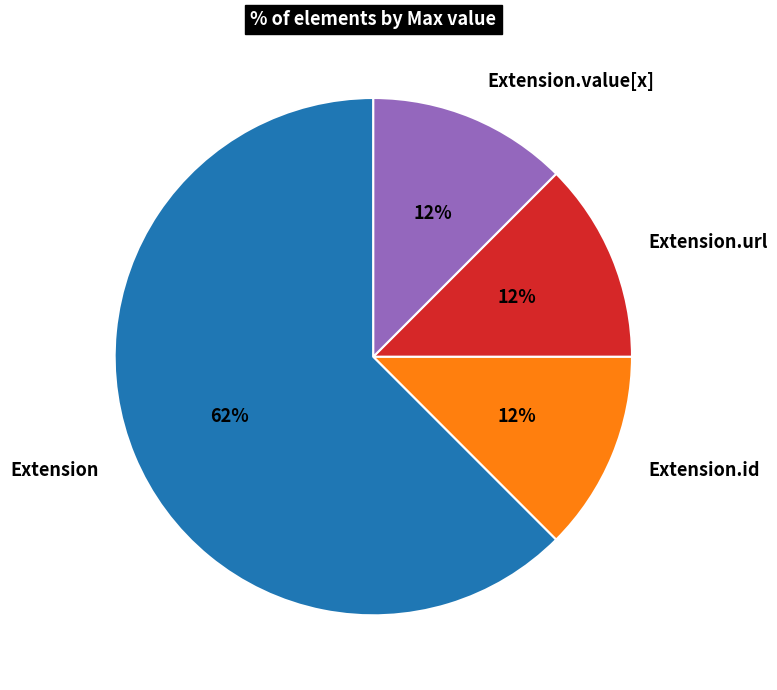

Is there any slice that represents more than half of the pie?

Yes